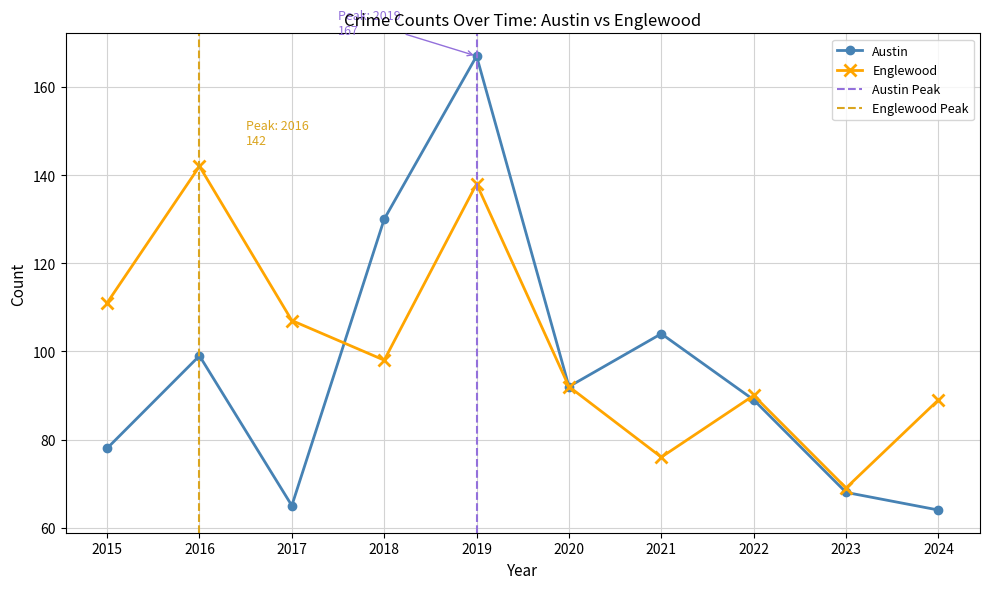

At which label does Englewood reach its minimum?

2023